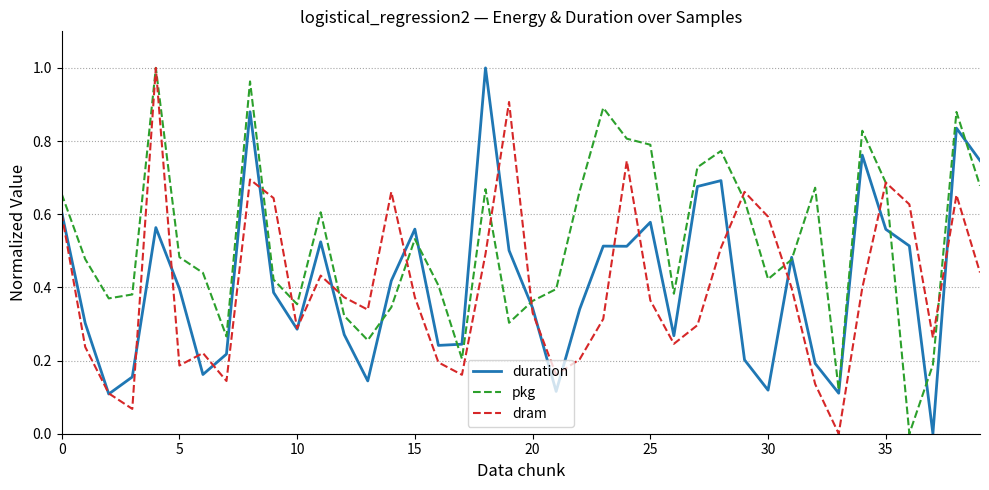

Which series has the largest total across all categories?

pkg